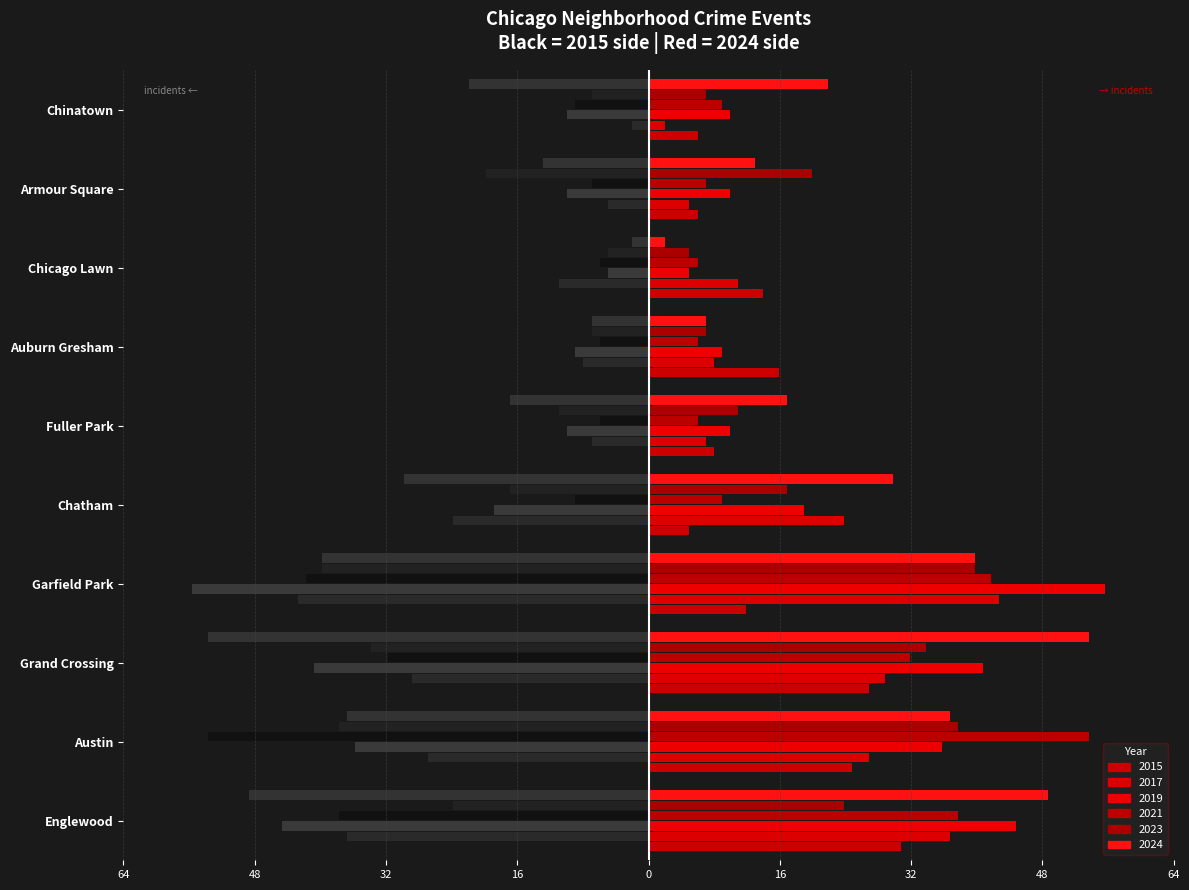

What is the difference between the values at Englewood and Austin?

6